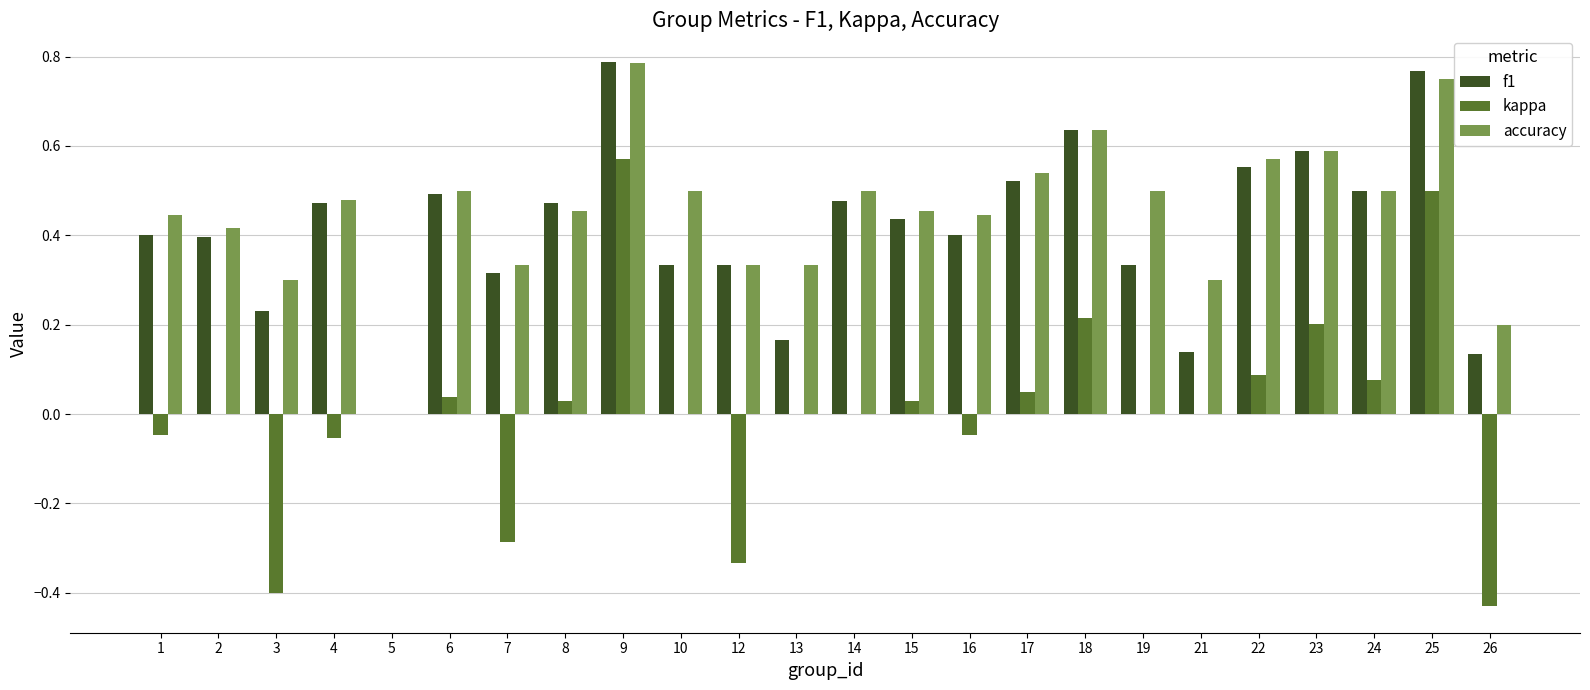

What are all the series names shown in the legend?

f1, kappa, accuracy